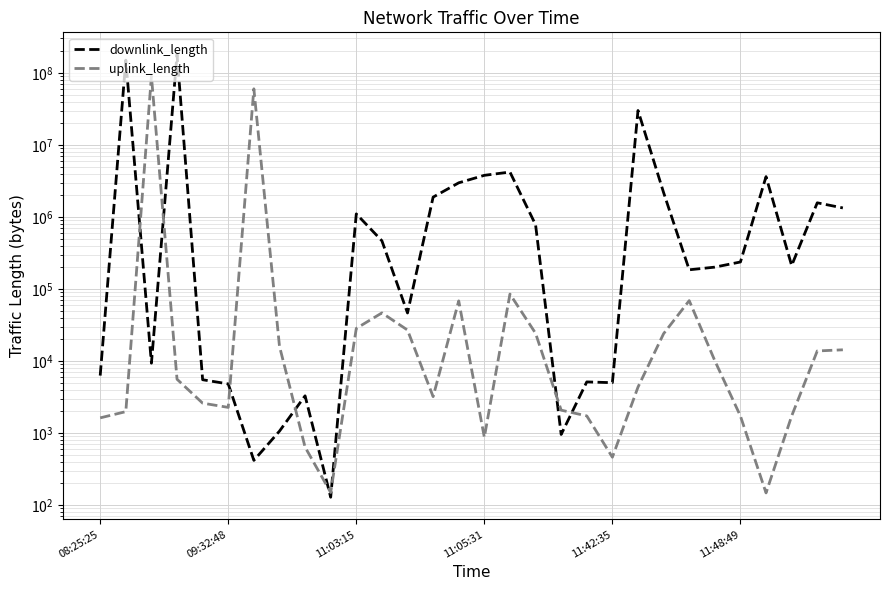

How many lines are shown in the chart?

2